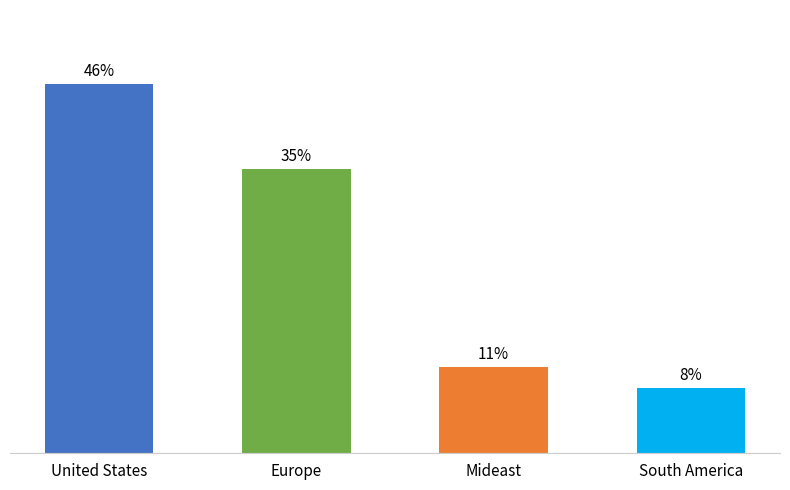

What position from the right is Mideast?

2